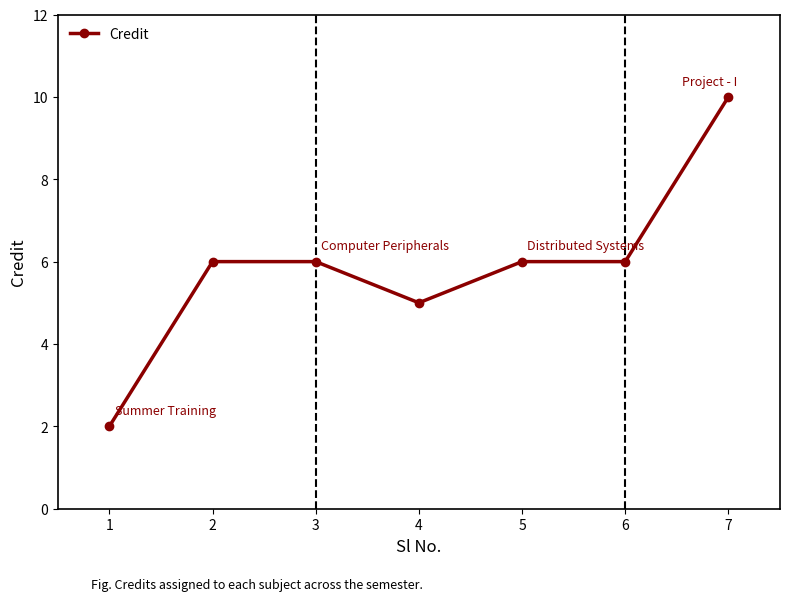

What is the minimum value shown in the chart?

2